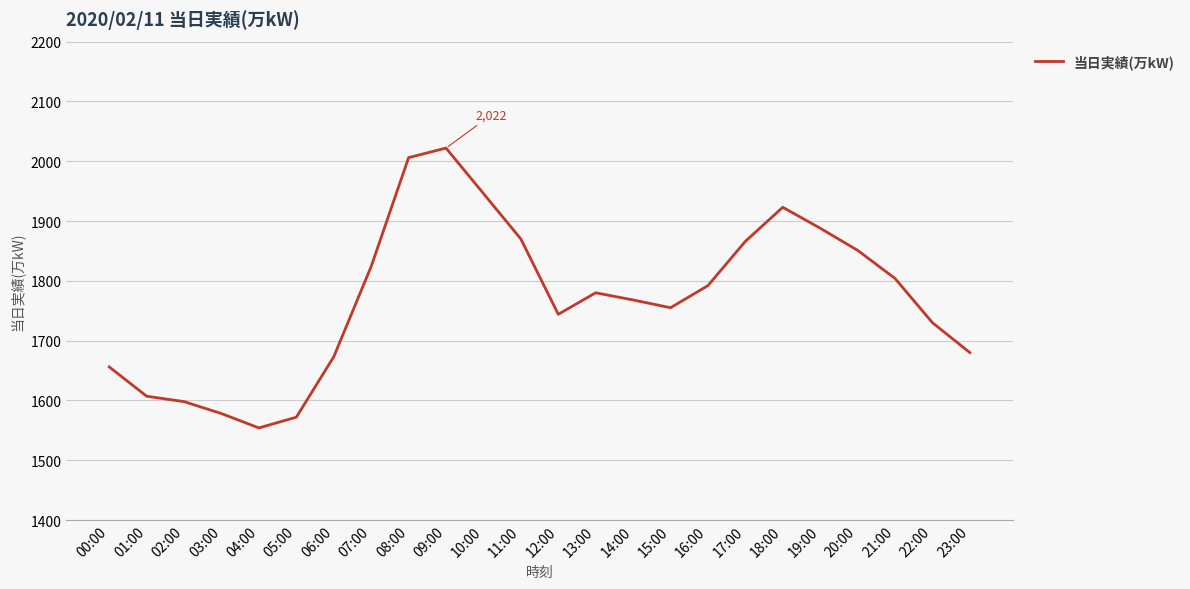

What is the greatest value displayed?

2022